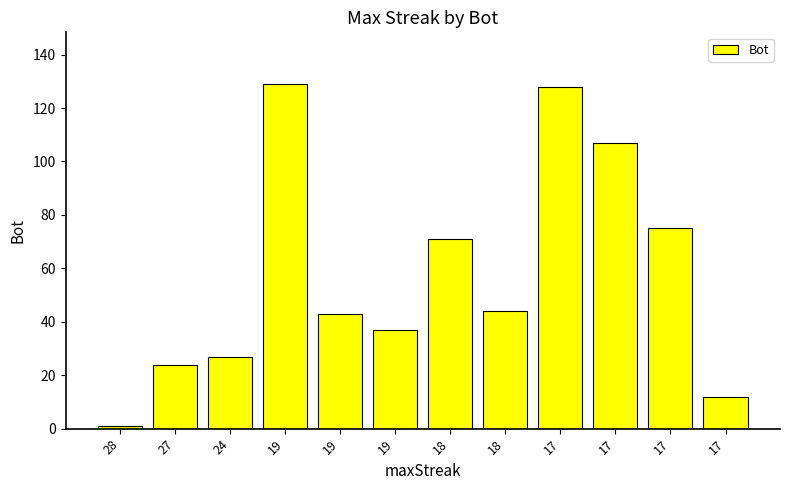

How many values are below 44?

6